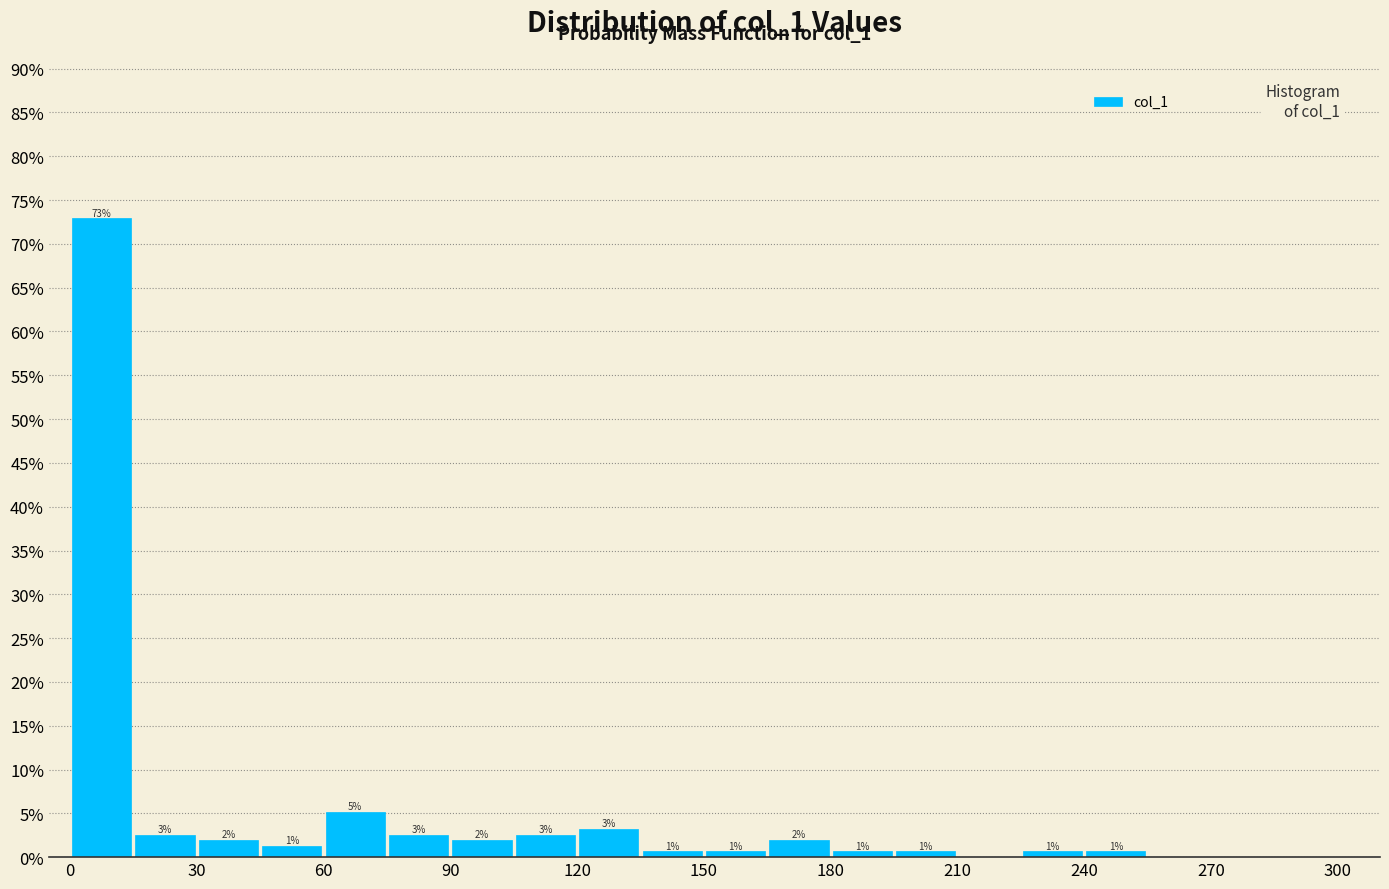

Read against the x-axis, roughly where is the centre of the tallest bar?

10